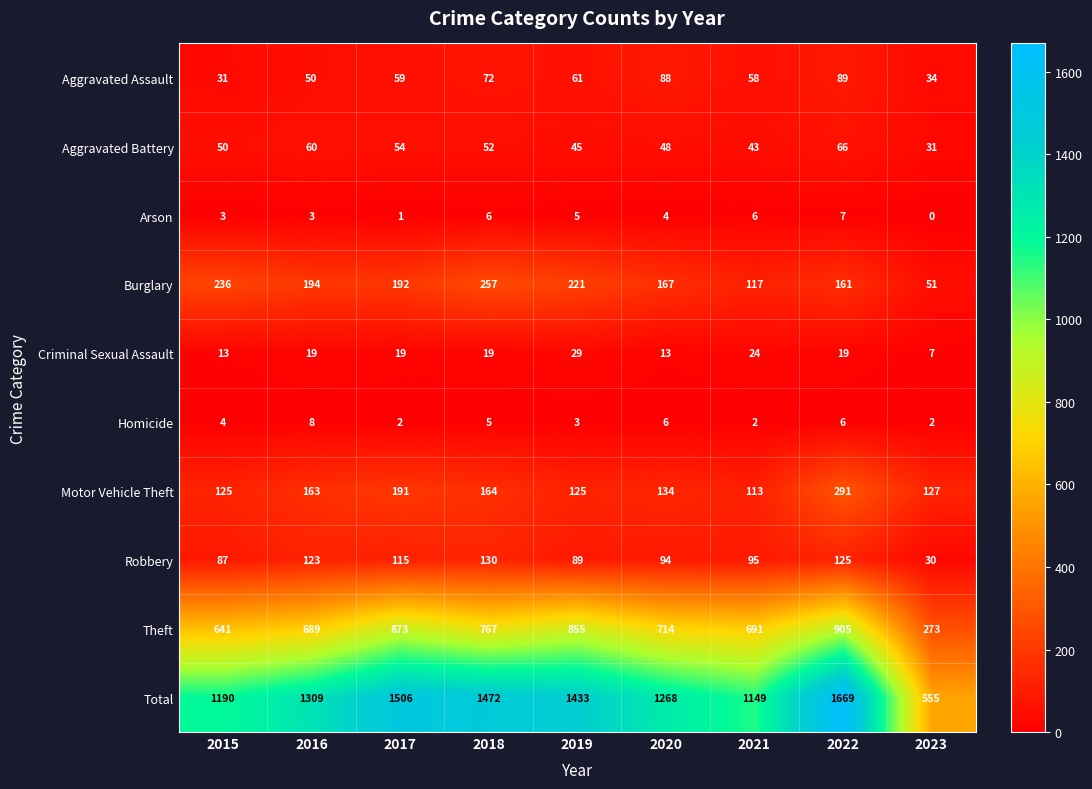

True or false: Robbery has a value of 87 at 2015.

True